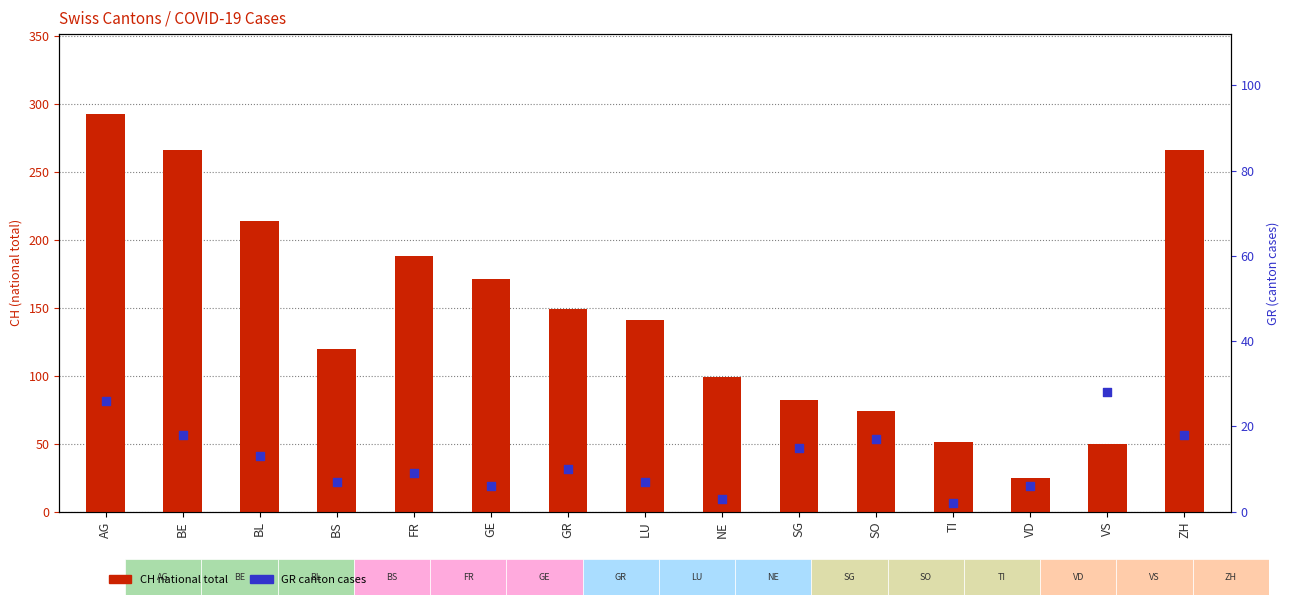

Which series reaches the minimum Y coordinate?

GR (canton cases)